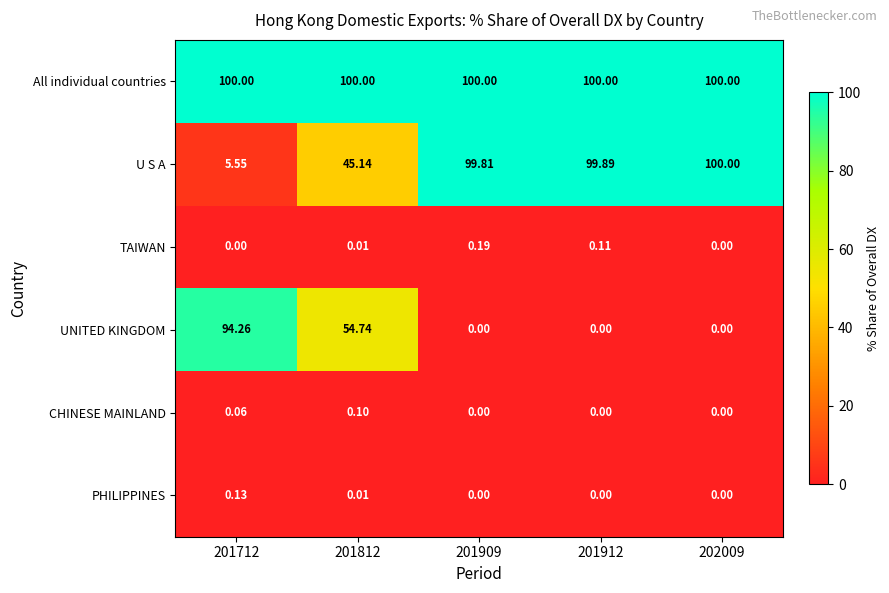

Is the value of All individual countries at 201712 greater than the value of CHINESE MAINLAND at 201812?

Yes